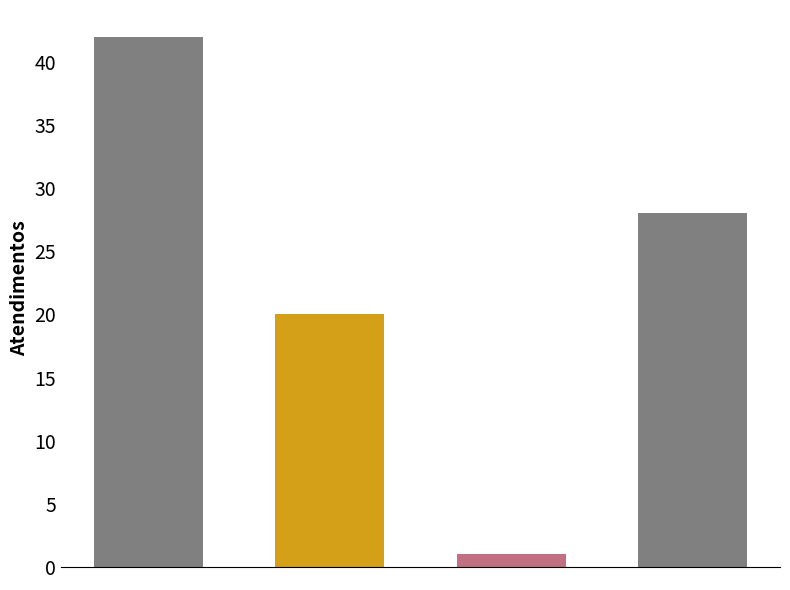

Does the chart contain stacked bars?

No